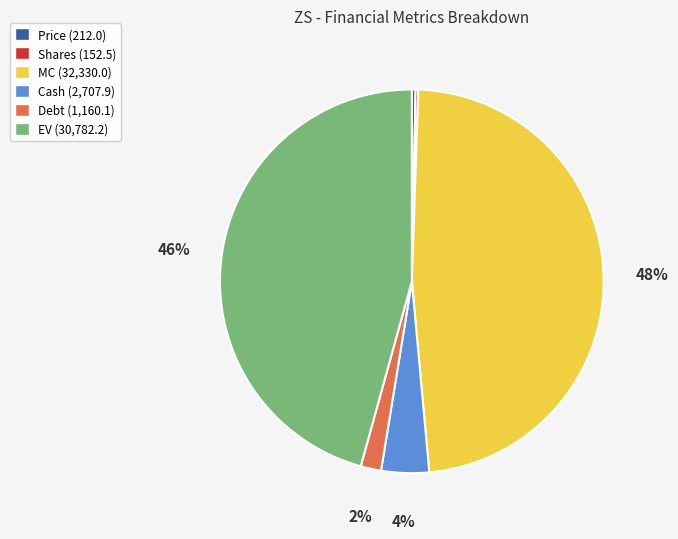

What percentage is the Debt slice, to the nearest percent?

2%